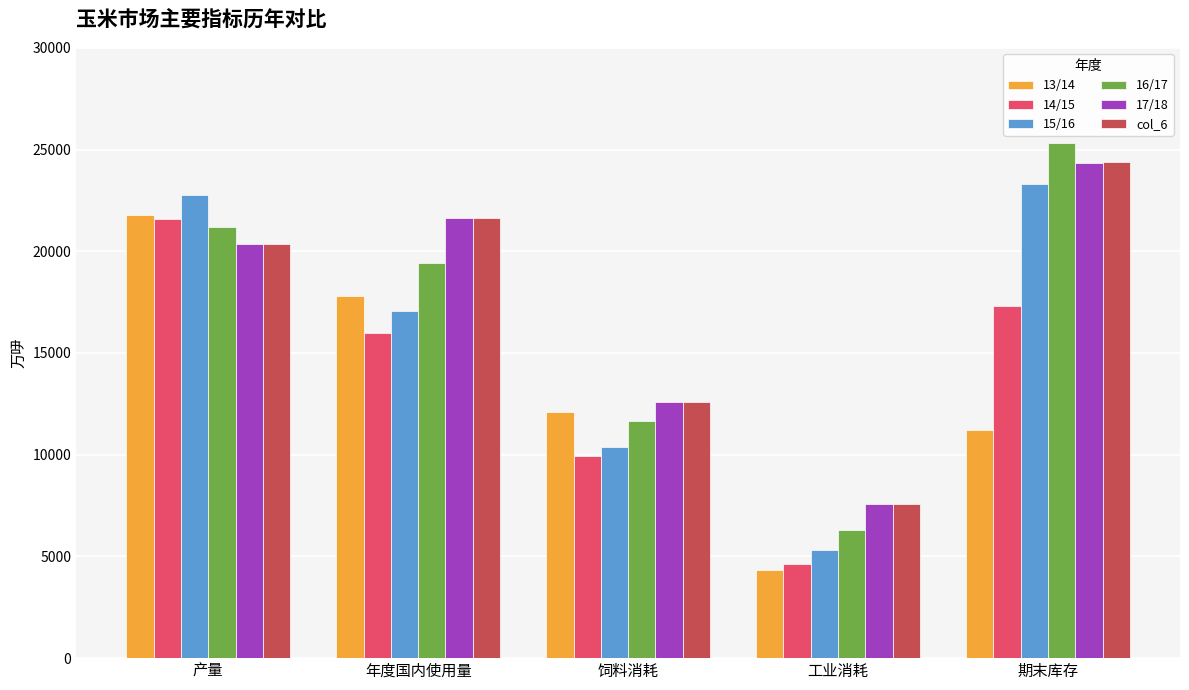

What is the difference between the 14/15 values at 年度国内使用量 and 工业消耗?

11340.0